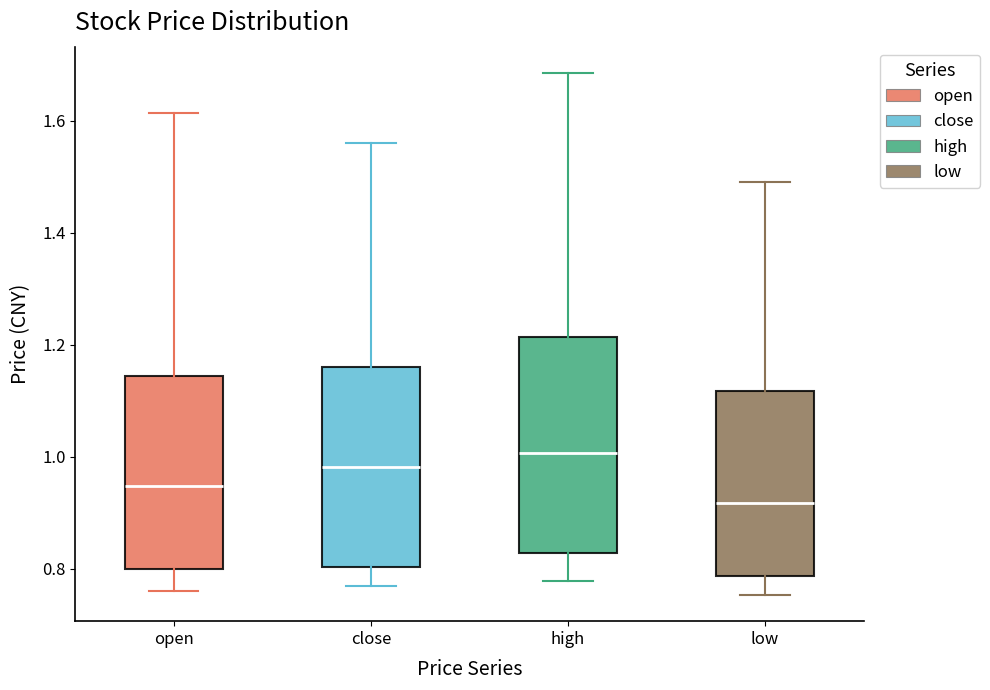

Which box's median line is the highest?

high